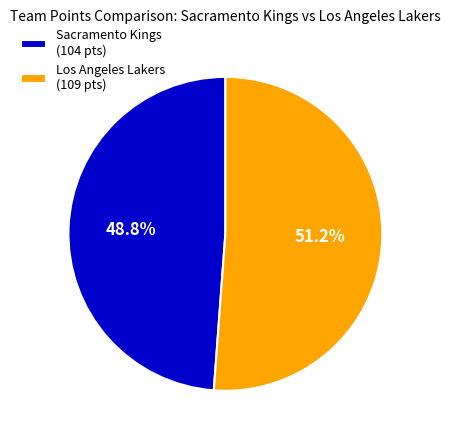

How many slices are in this pie chart?

2